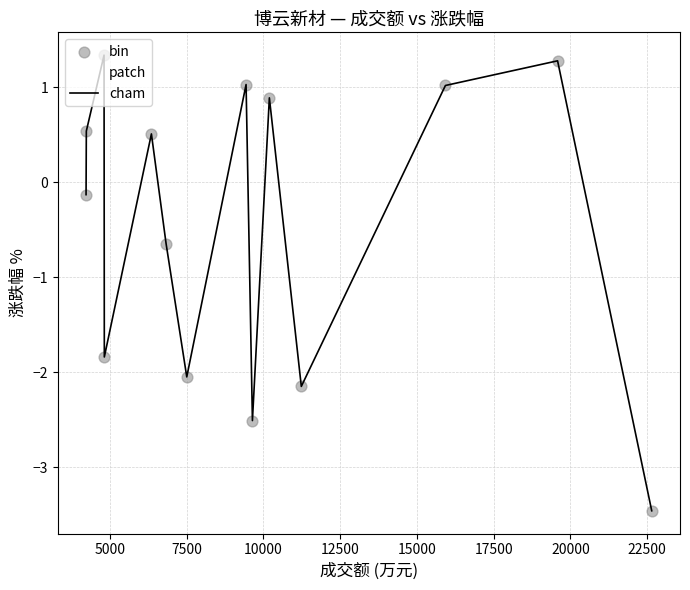

What is the difference between the maximum and minimum values?

4.8